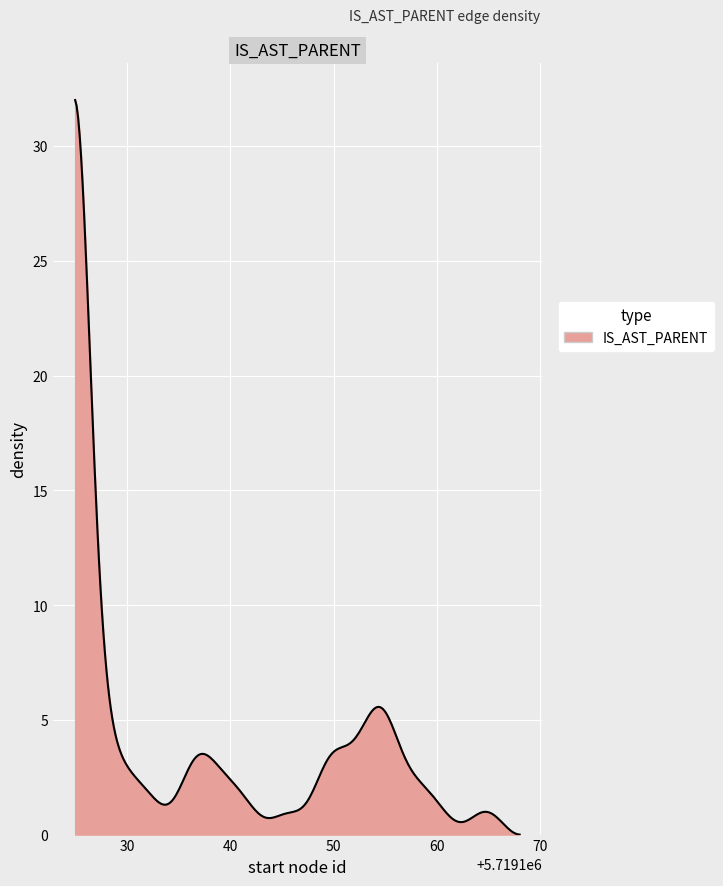

What is the difference between the maximum and minimum values?

32.0